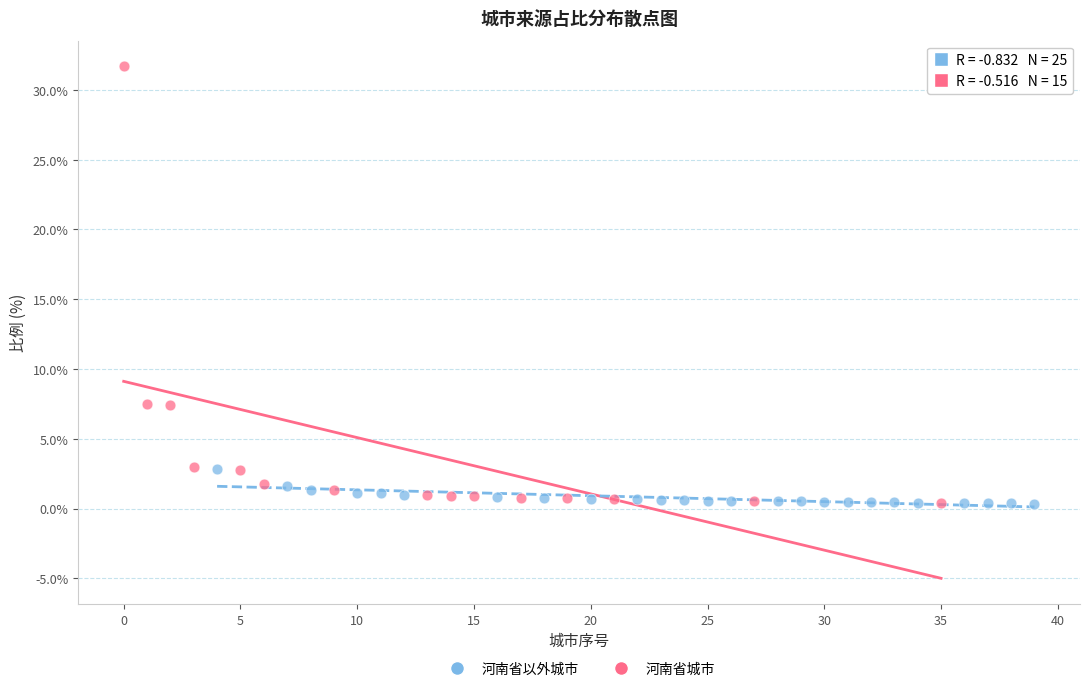

Which series has the widest spread of Y values?

河南省城市